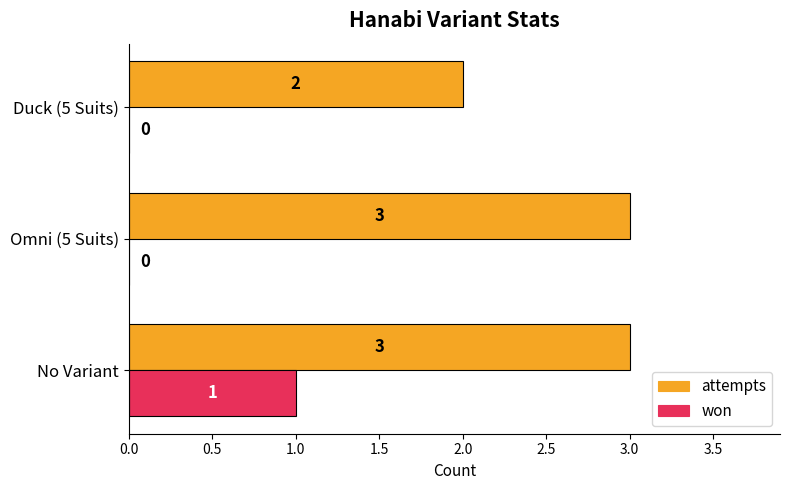

How many data points does each series have?

3